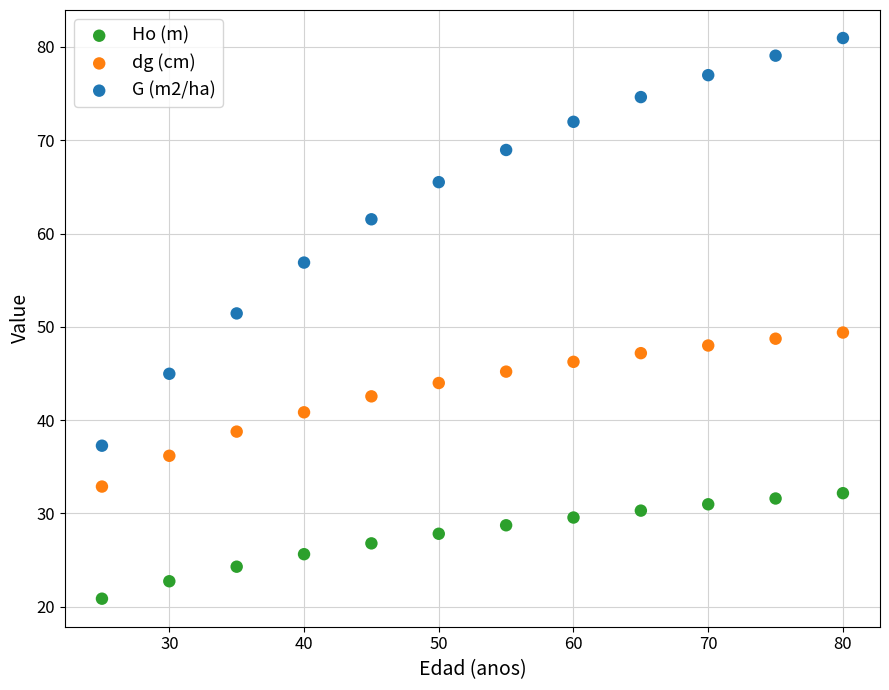

Which series contains the highest Y value?

G (m2/ha)